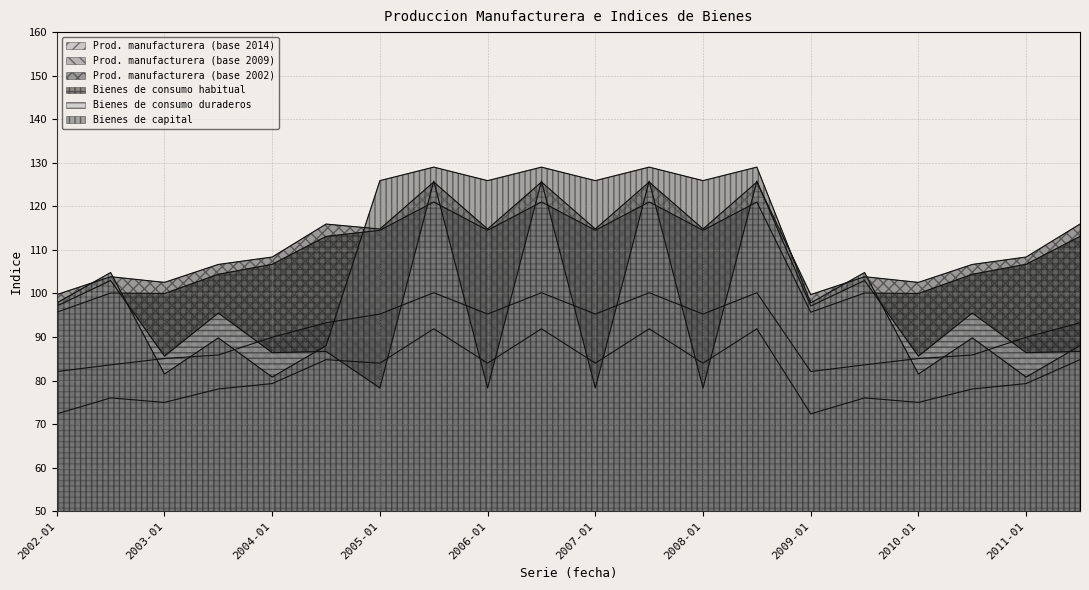

At which label does Bienes de consumo habitual first exceed 113?

2004-07